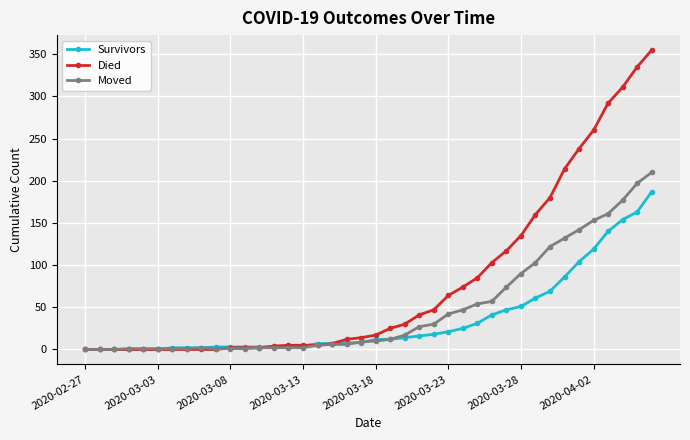

List the series in order of their overall mean, lowest first.

Survivors, Moved, Died